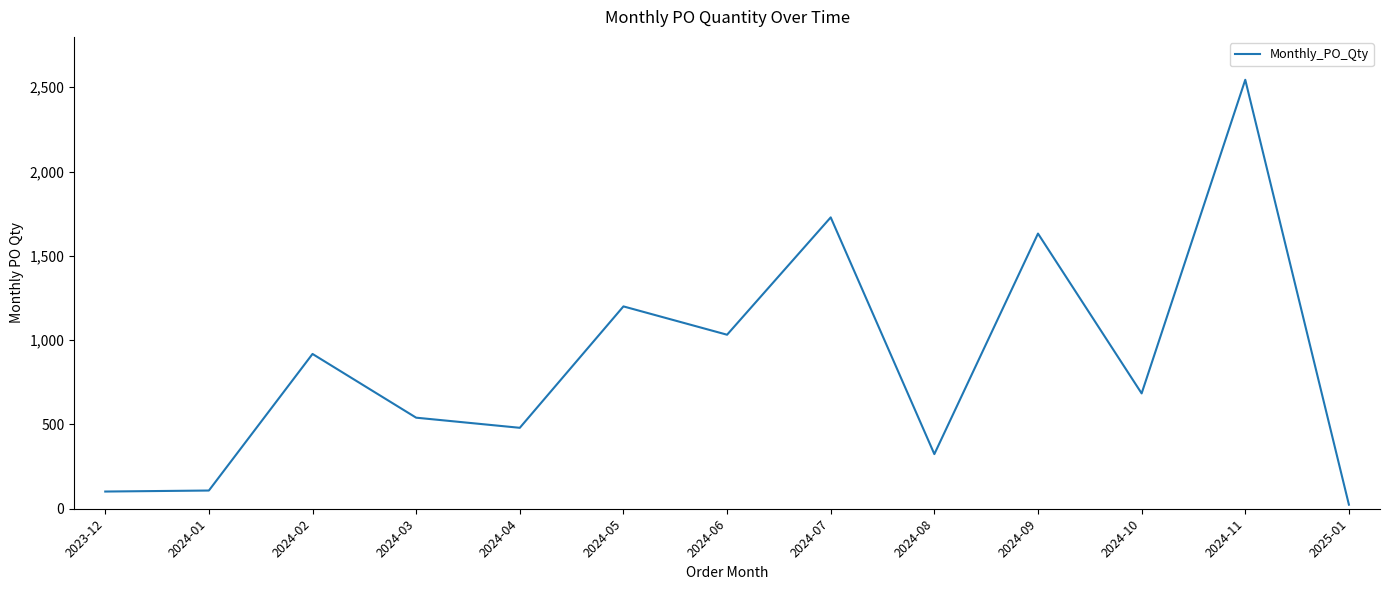

True or false: the data has more than 1 interior local peaks.

True